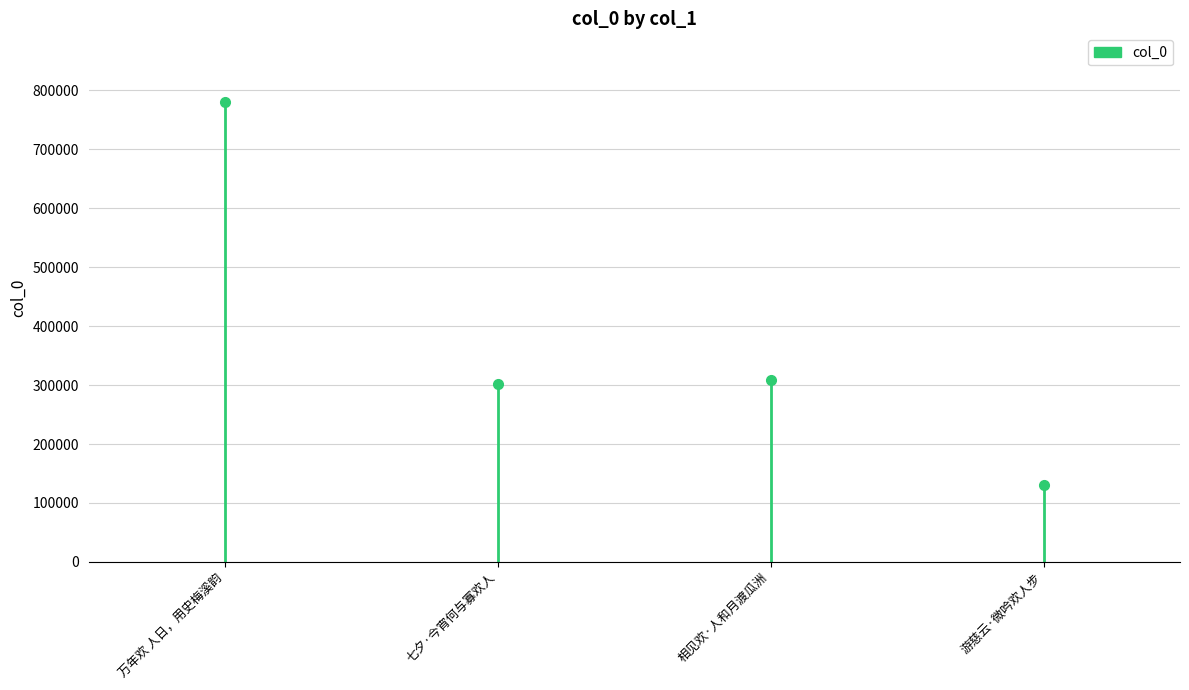

The value at 七夕·今宵何与寡欢人 is 151699. True or false?

False